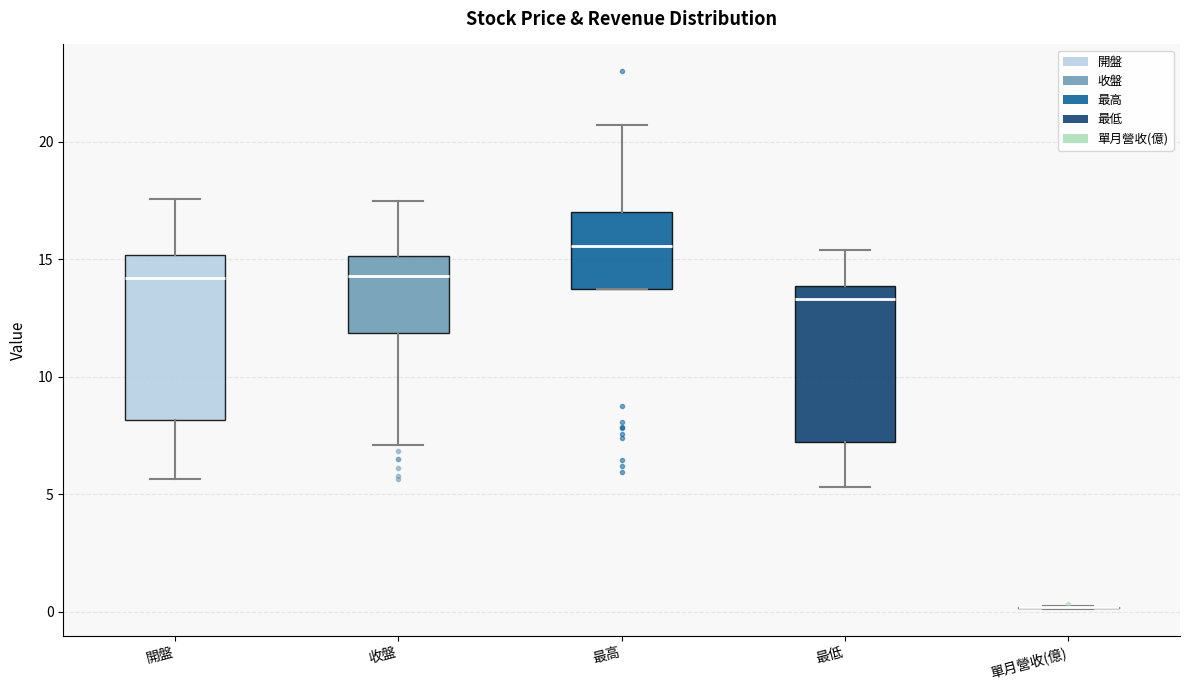

Reading left to right, read every box against the y-axis: the position of its median line, the range the box covers, and the ends of its whiskers. The values are not printed on the chart, so give them approximately, as read against the axis.

開盤: median 14.0, box 8.0 to 15.0, whiskers 5.5 to 17.5
收盤: median 14.5, box 12.0 to 15.0, whiskers 7.0 to 17.5
最高: median 15.5, box 14.0 to 17.0, whiskers 14.0 to 20.5
最低: median 13.5, box 7.0 to 14.0, whiskers 5.5 to 15.5
單月營收(億): box collapsed to a line at 0.0, whiskers 0.0 to 0.0